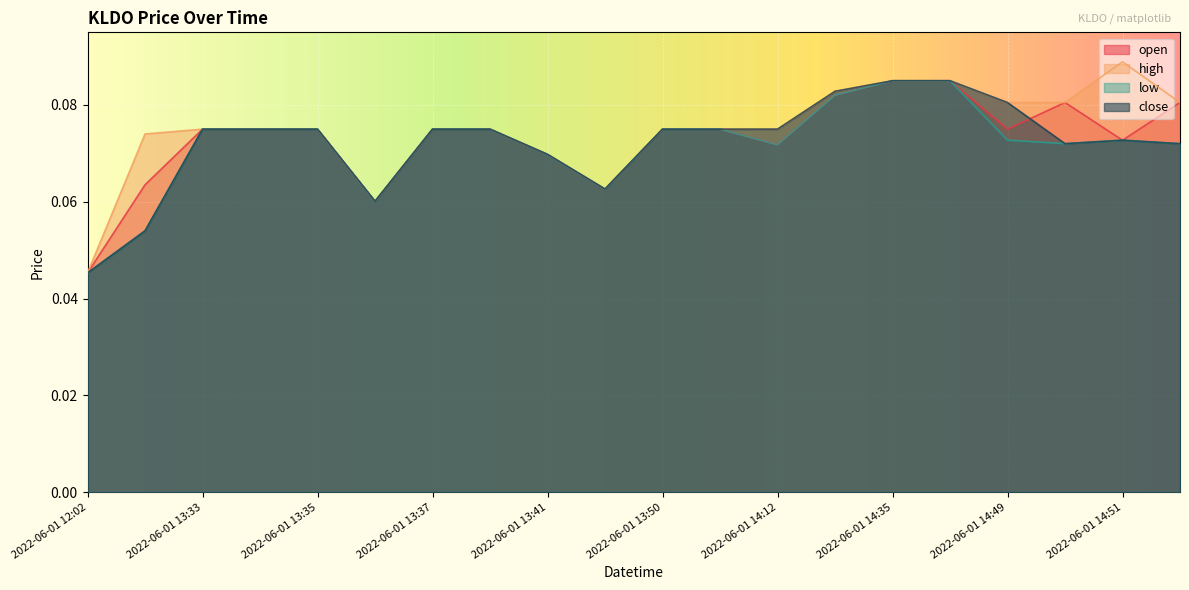

At 2022-06-01 13:37, list the series in order from largest to smallest.

open, high, low, close